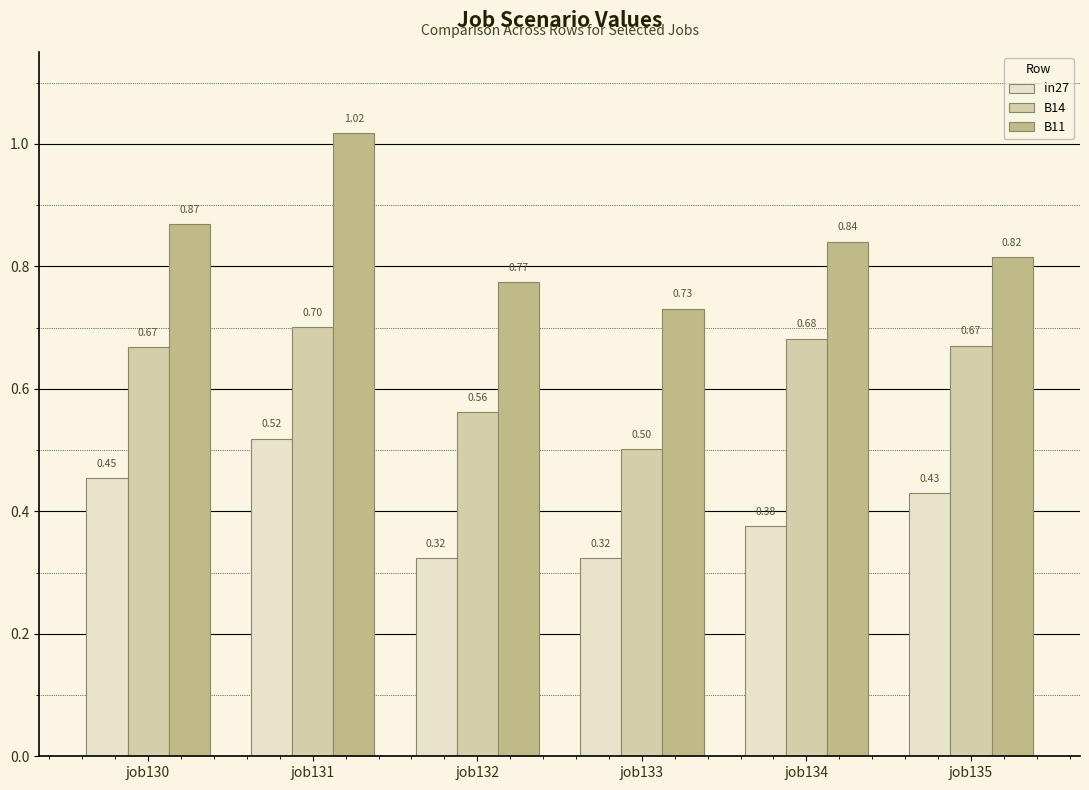

The value of B11 at job131 is 1.5. True or false?

False